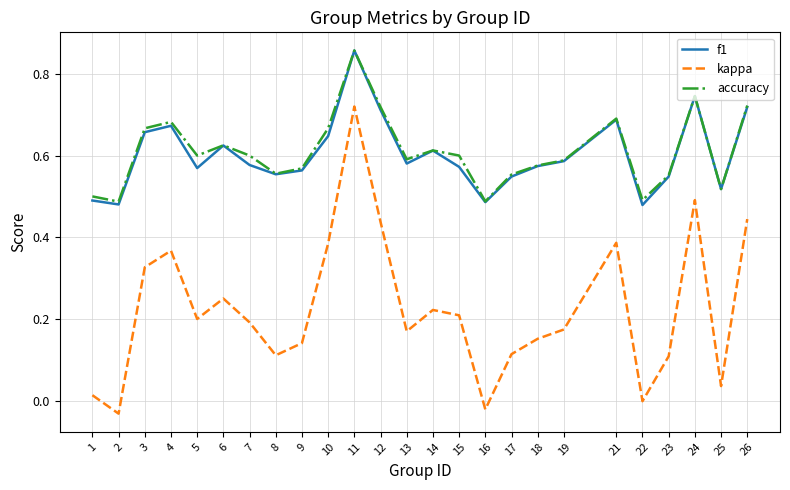

Is it true that accuracy equals 0.7 at 22?

False